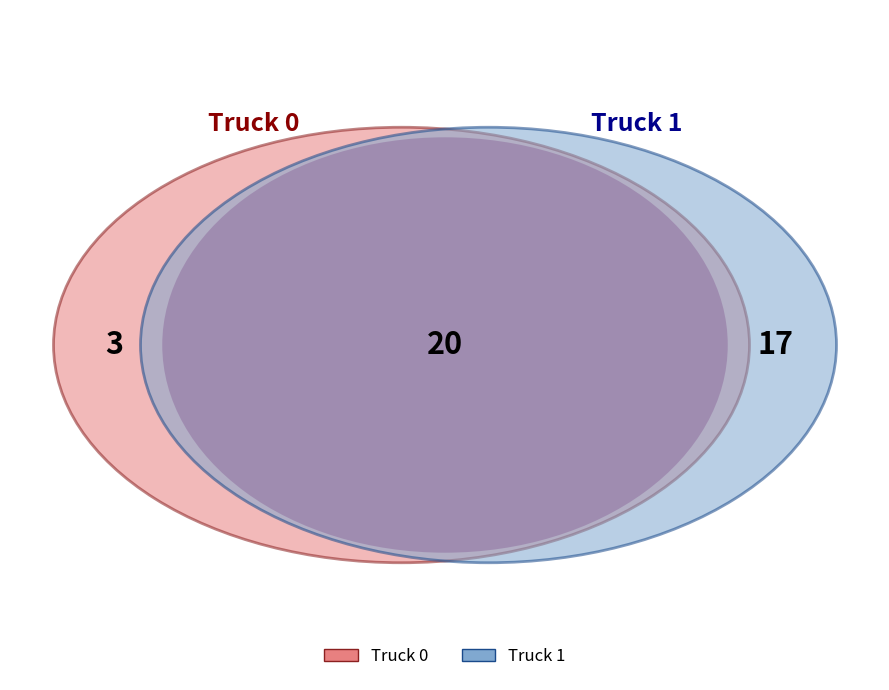

Rank the categories by value from highest to lowest.

Truck 1, Truck 0